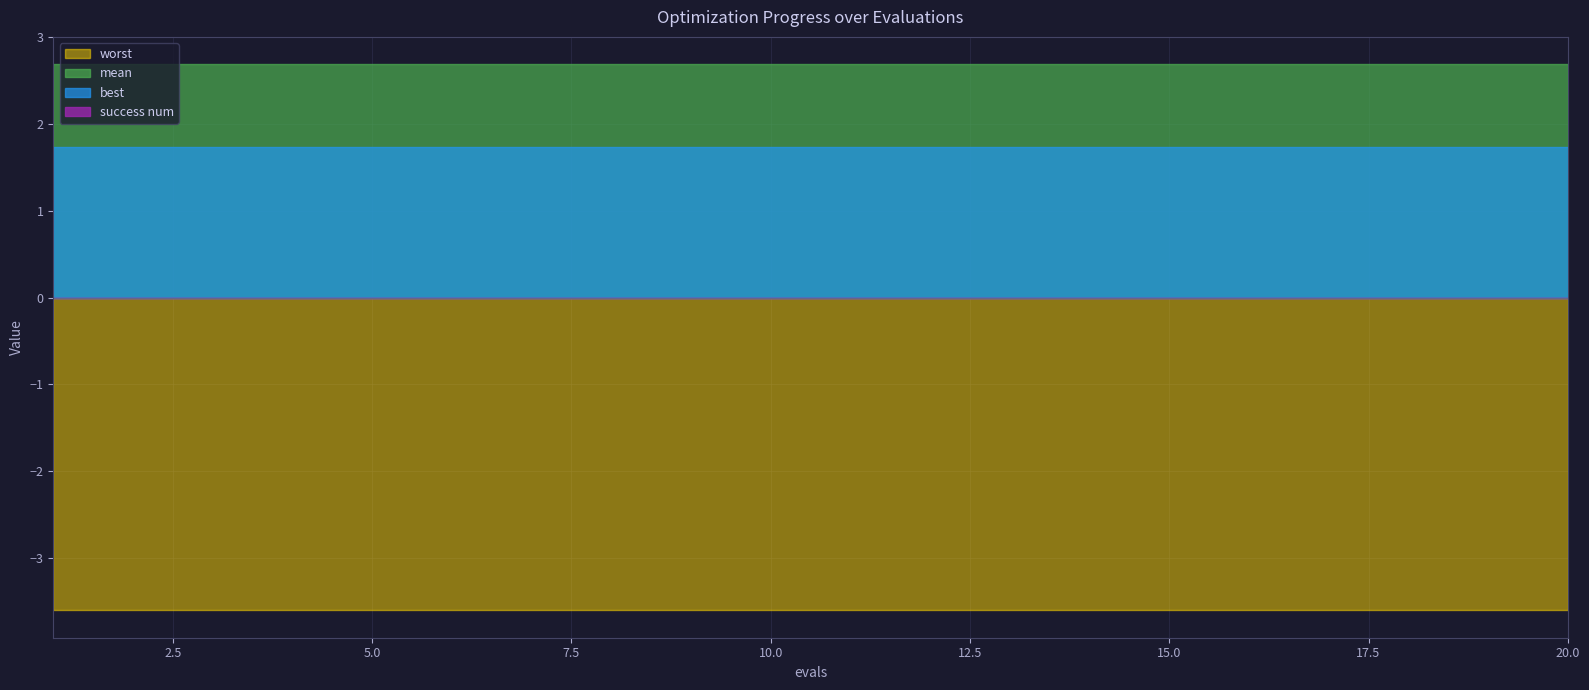

True or false: worst and best cross at least once.

False